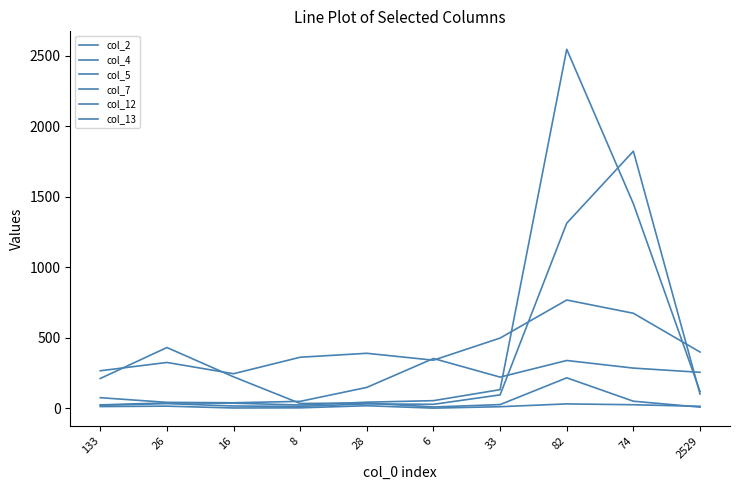

Which label corresponds to the smallest value in the chart?

6